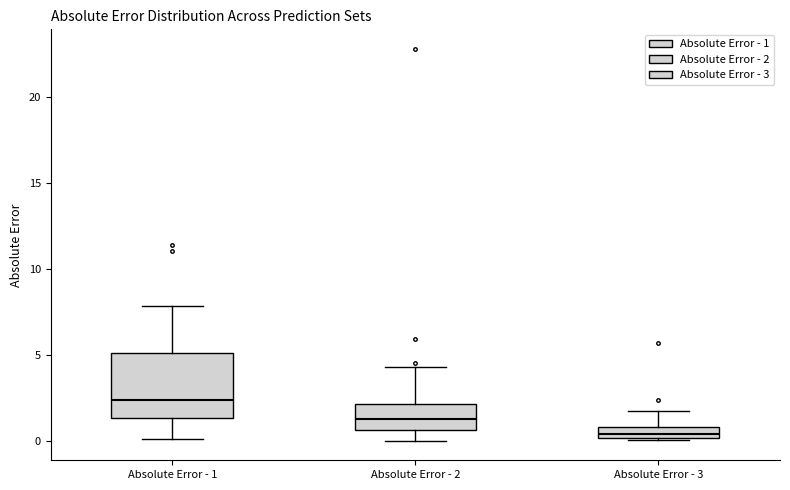

Which box is the tallest, from its lower edge to its upper edge?

Absolute Error - 1